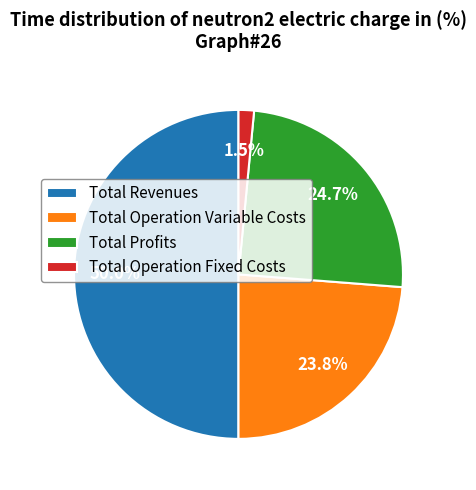

How many segments does this pie chart have?

4